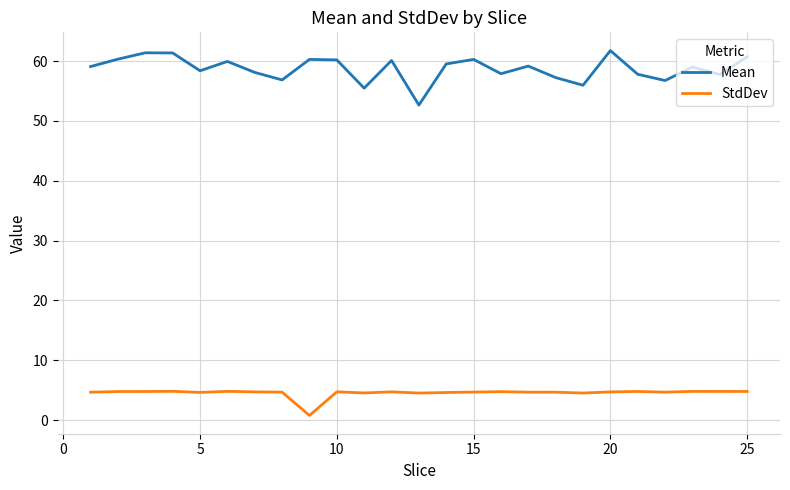

Which series has the widest spread of values?

Mean